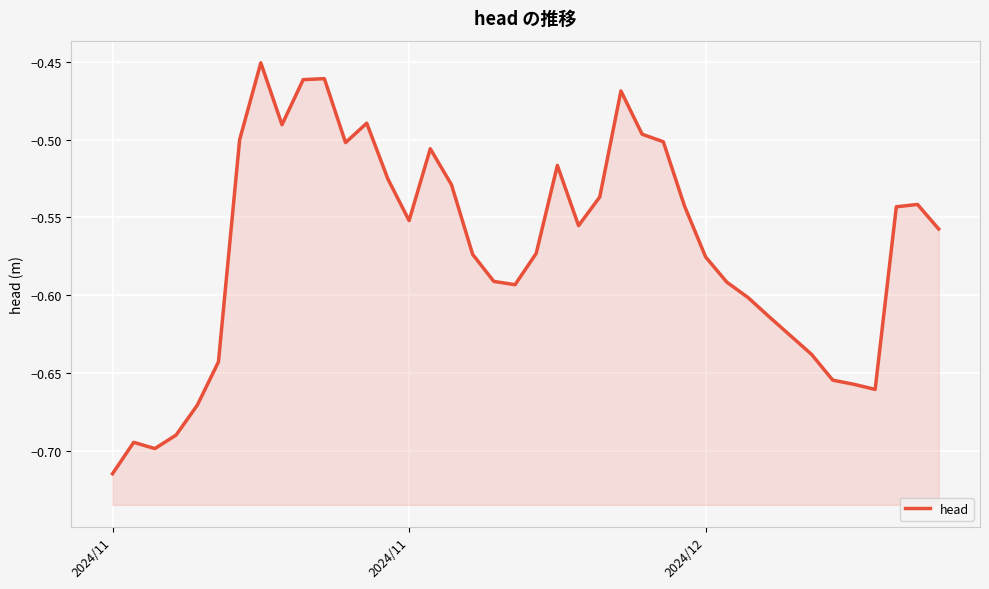

What is the value of the 39th point from the left?

-0.5